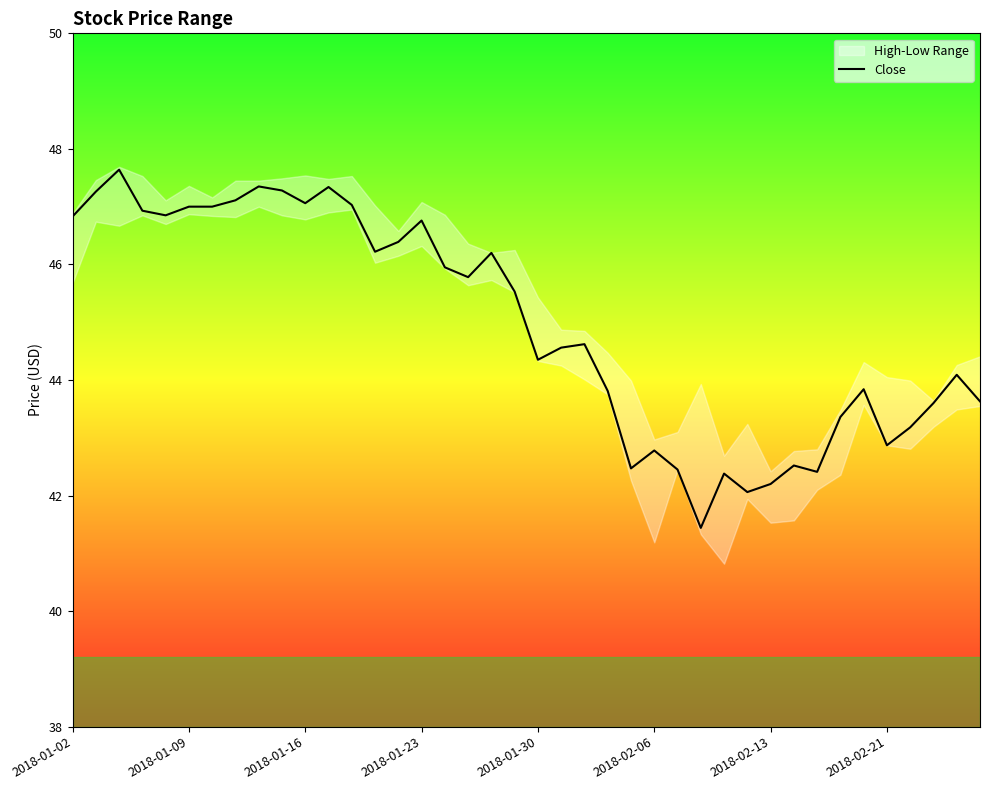

Is it true that Close equals 76.6 at 2018-02-21?

False